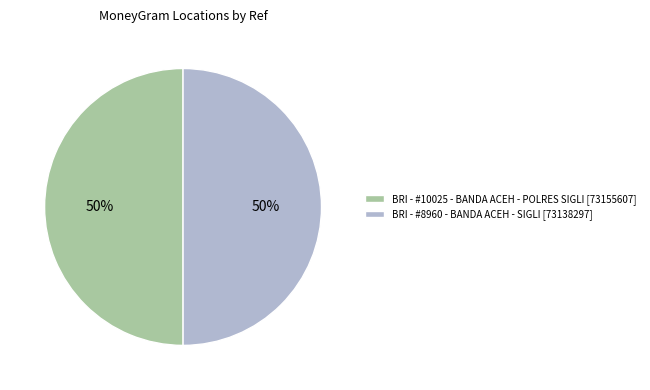

Approximately how many times larger is the value at BRI - #10025 - BANDA ACEH - POLRES SIGLI compared to BRI - #8960 - BANDA ACEH - SIGLI?

1.0